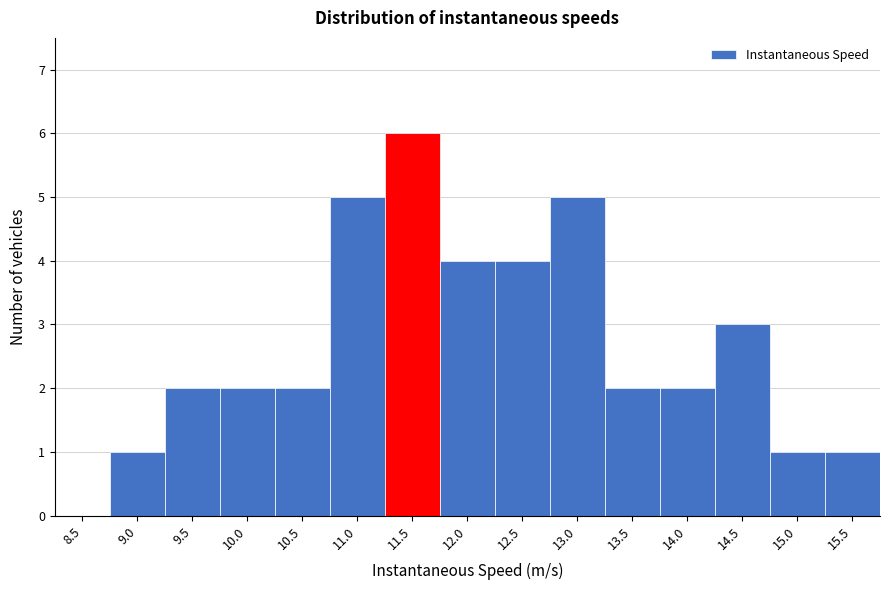

Reading left to right, list all the values displayed in this chart.

8.5=0	9.0=1	9.5=2	10.0=2	10.5=2	11.0=5	11.5=6	12.0=4	12.5=4	13.0=5	13.5=2	14.0=2	14.5=3	15.0=1	15.5=1